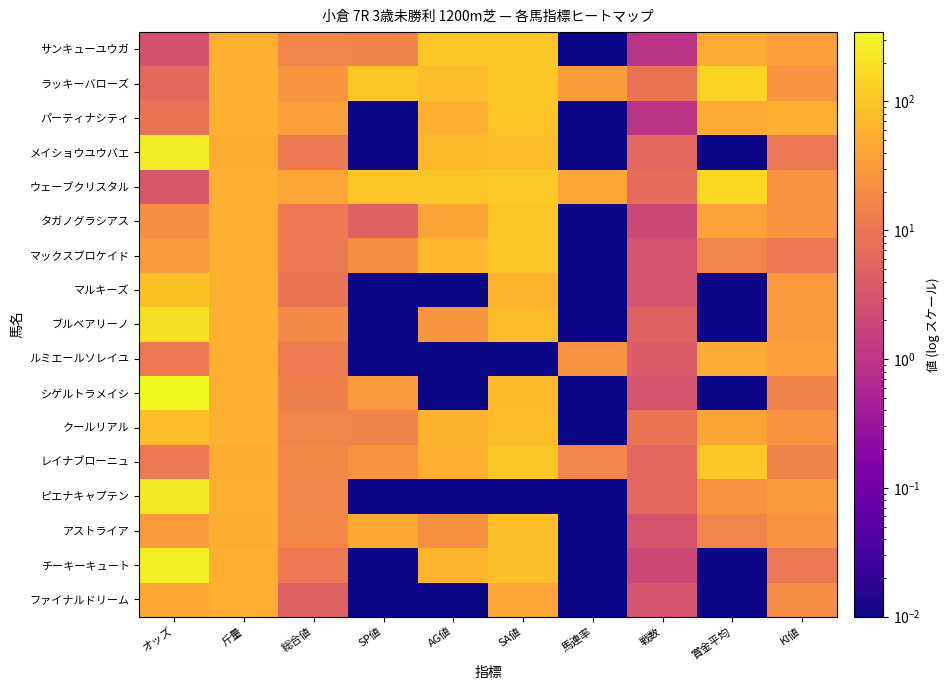

Between 斤量 and 馬連率, which is larger?

斤量